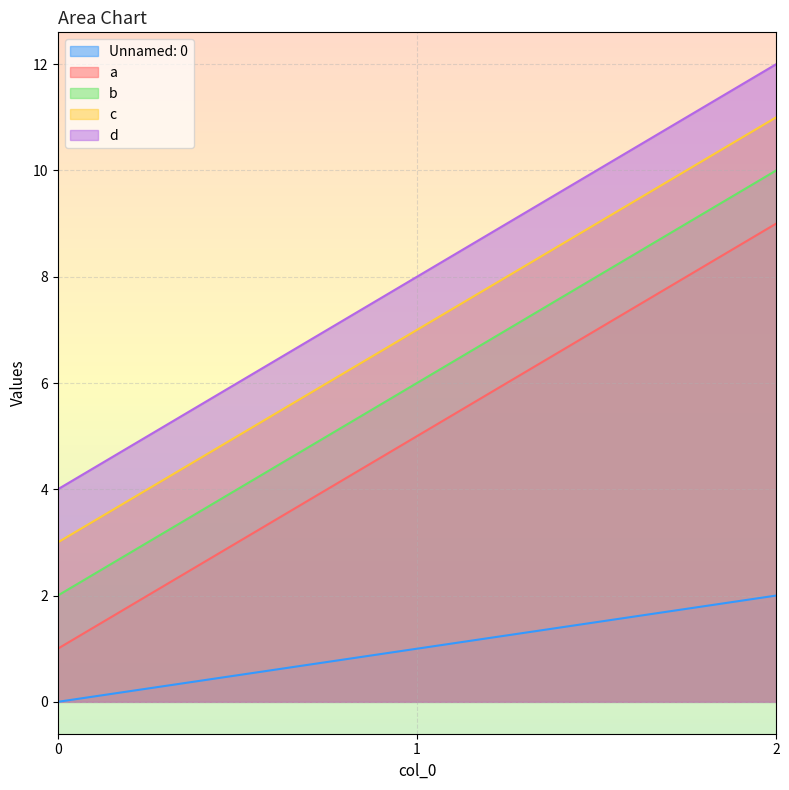

The Unnamed: 0 series shows 2 at 2. True or false?

True